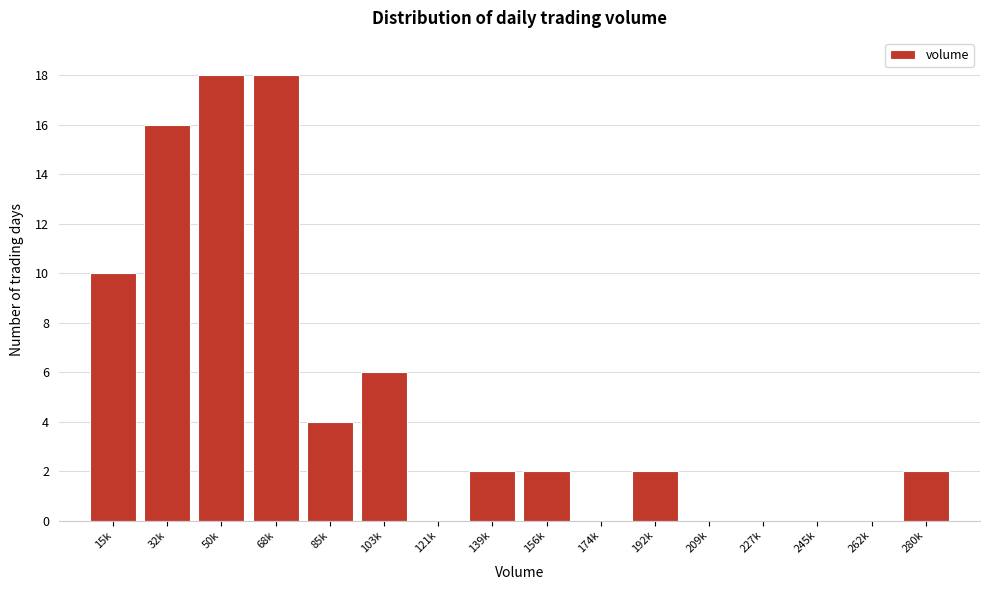

Reading right to left, extract all data points from this chart.

280k=2	262k=0	245k=0	227k=0	209k=0	192k=2	174k=0	156k=2	139k=2	121k=0	103k=6	85k=4	68k=18	50k=18	32k=16	15k=10